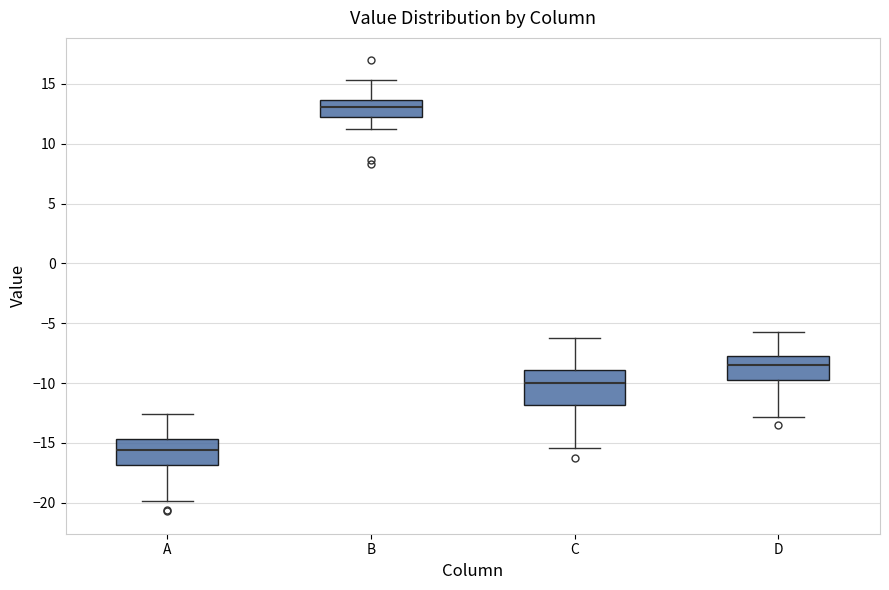

Which box's median line is the highest?

B